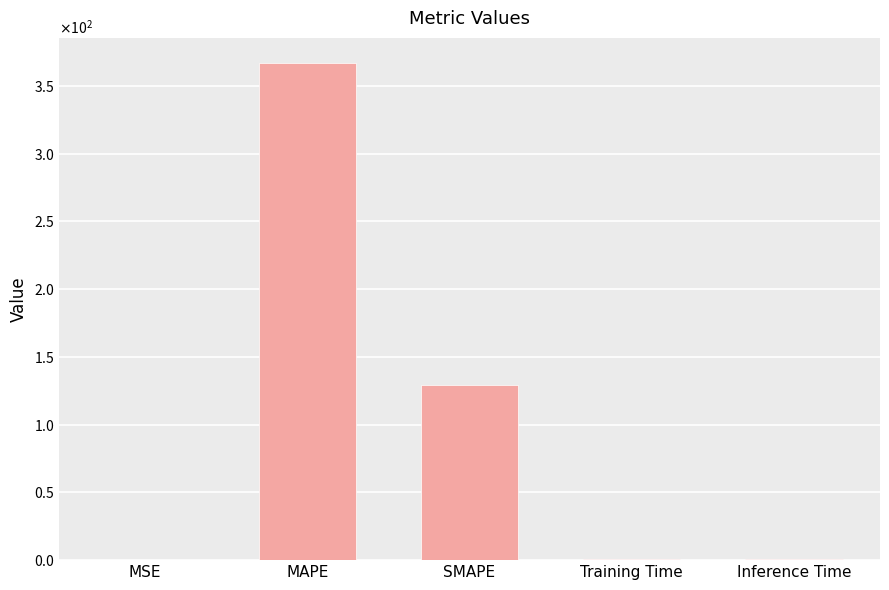

List the labels in order of value, largest first.

MAPE, SMAPE, Inference Time, Training Time, MSE